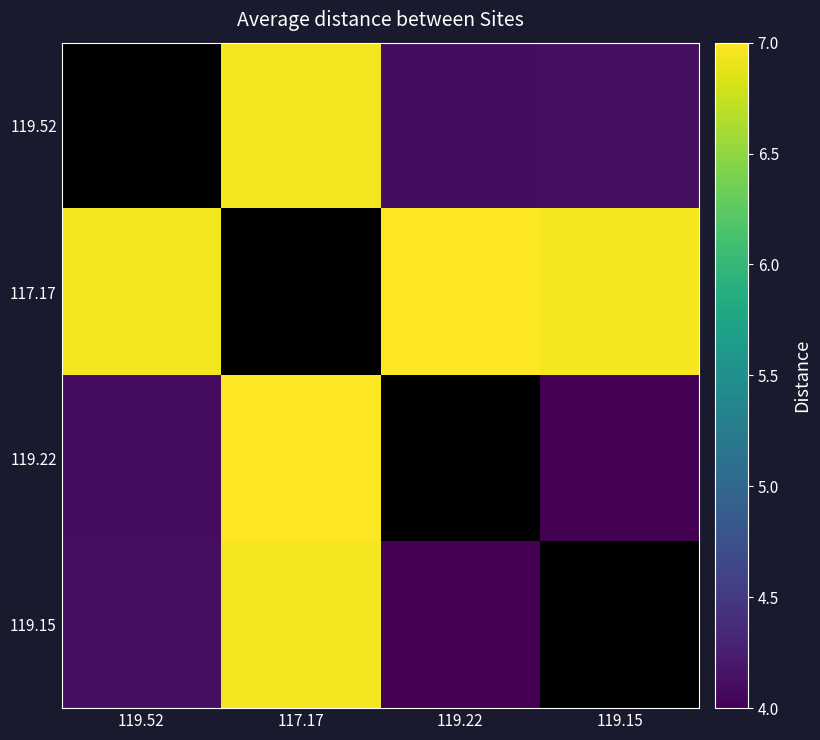

At 119.52, list the series in order from smallest to largest.

119.22, 119.52, 119.15, 117.17